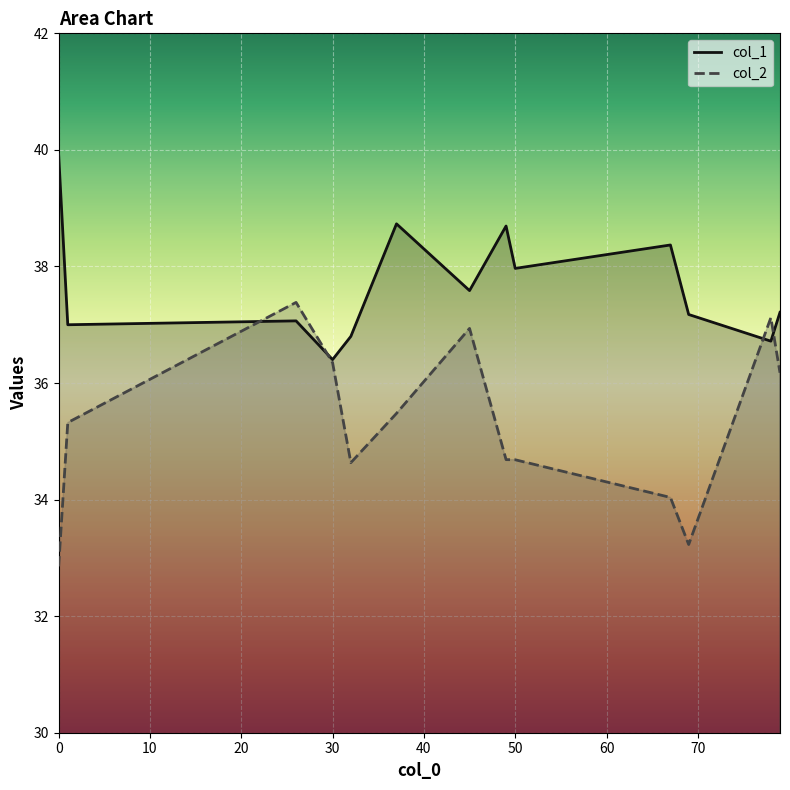

Reading left to right, extract all data points from this chart.

col_1: 39.9	37.0	37.1	36.4	36.8	38.7	37.6	38.7	38.0	38.4	37.2	36.7	37.2
col_2: 32.9	35.3	37.4	36.3	34.6	35.5	36.9	34.7	34.7	34.0	33.2	37.1	36.2